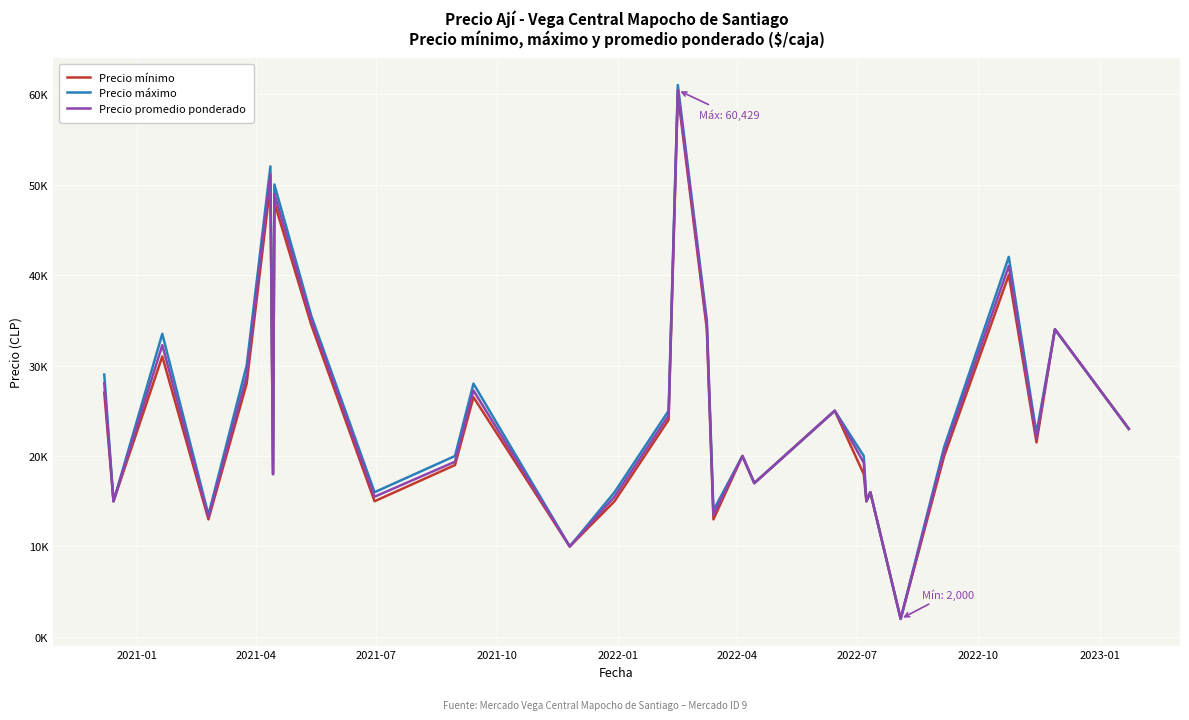

What are all the series names shown in the legend?

Precio mínimo, Precio máximo, Precio promedio ponderado